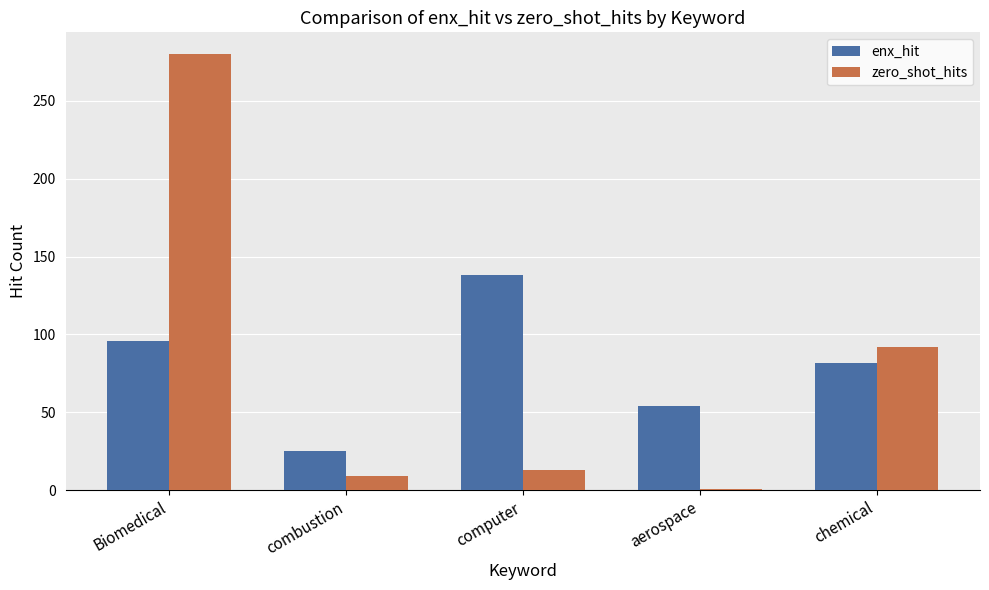

At how many categories does at least one series exceed 218?

1